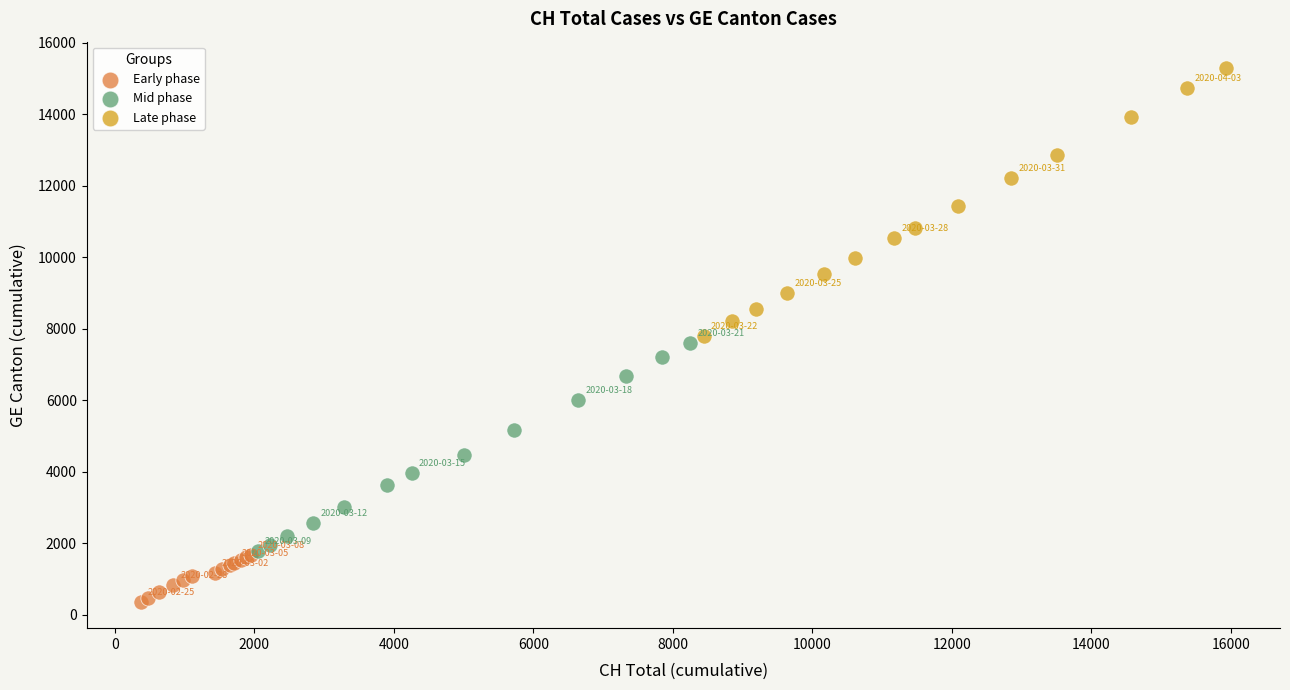

Which series has the largest Y range (max minus min)?

Late phase